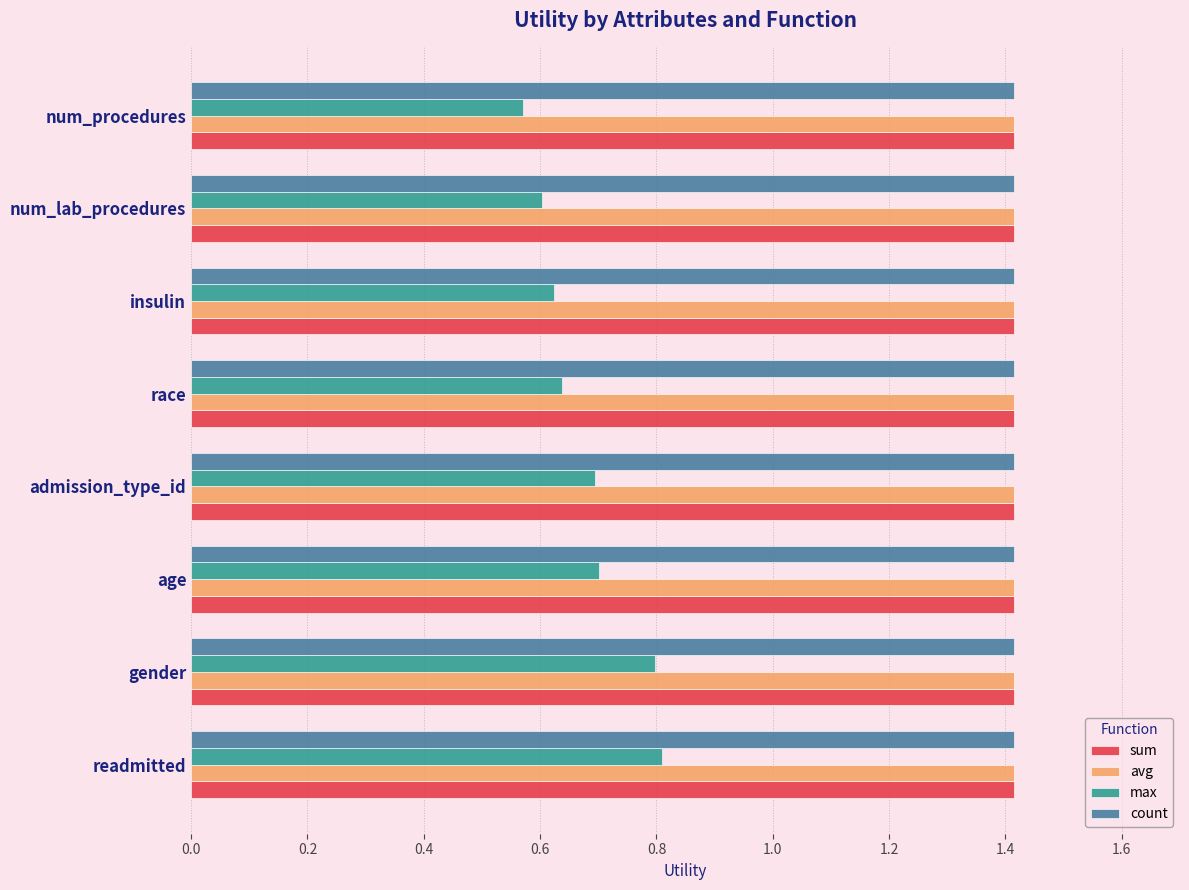

Is the value of max at race greater than the value of count at admission_type_id?

No